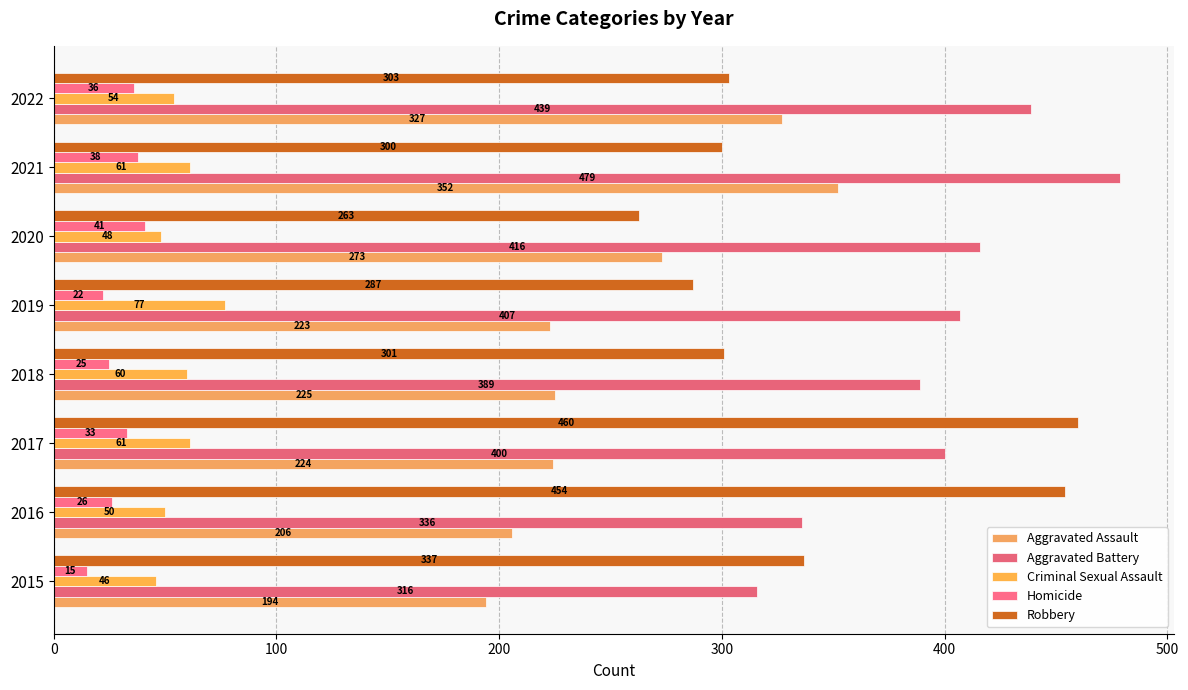

What is the average value of the Aggravated Battery series?

398